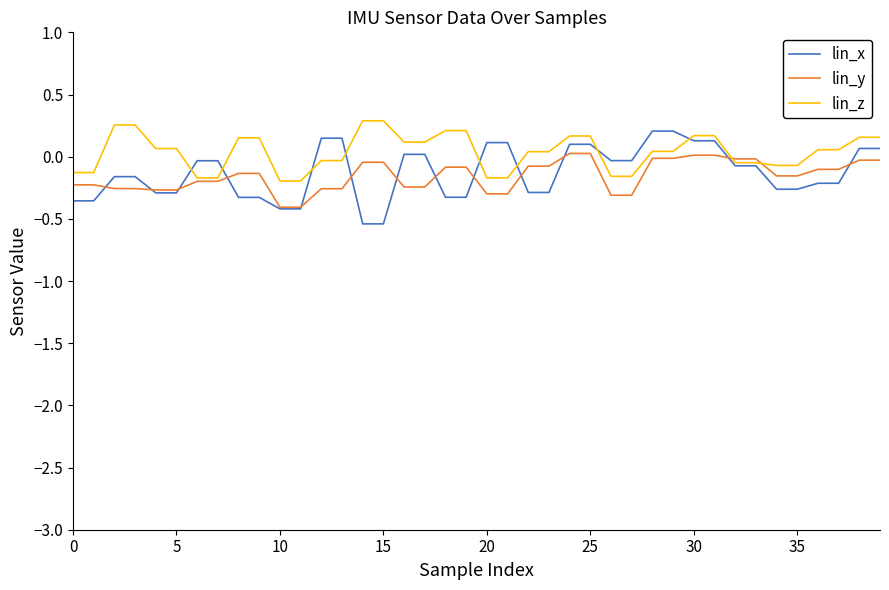

What are all the series names shown in the legend?

lin_x, lin_y, lin_z